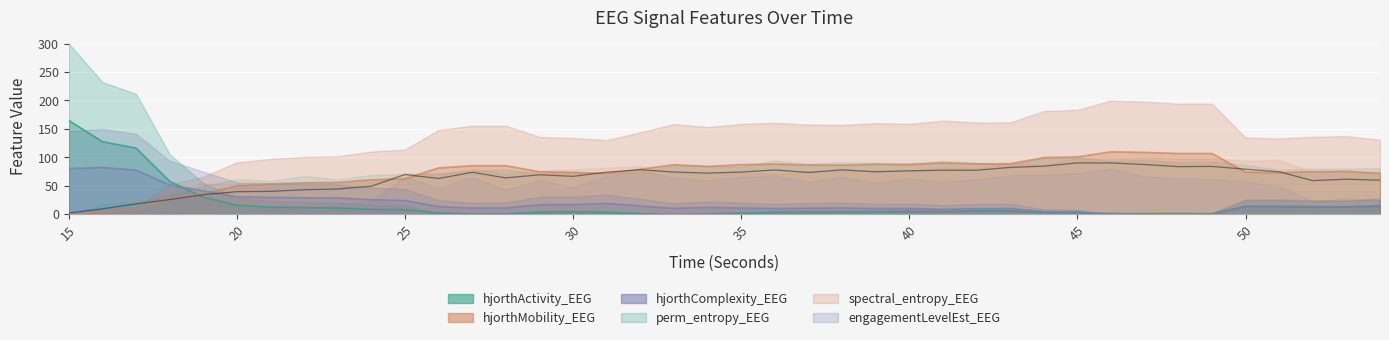

Where is hjorthMobility_EEG nearest to the value 54?

21